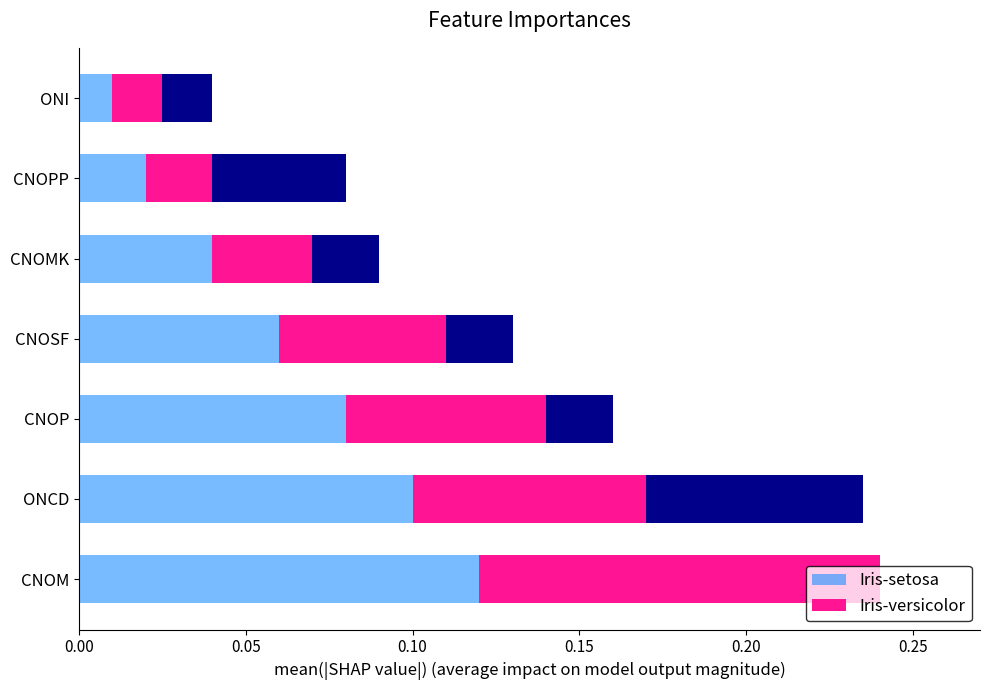

Rank the categories by Iris-setosa value from lowest to highest.

ONI, CNOPP, CNOMK, CNOSF, CNOP, ONCD, CNOM